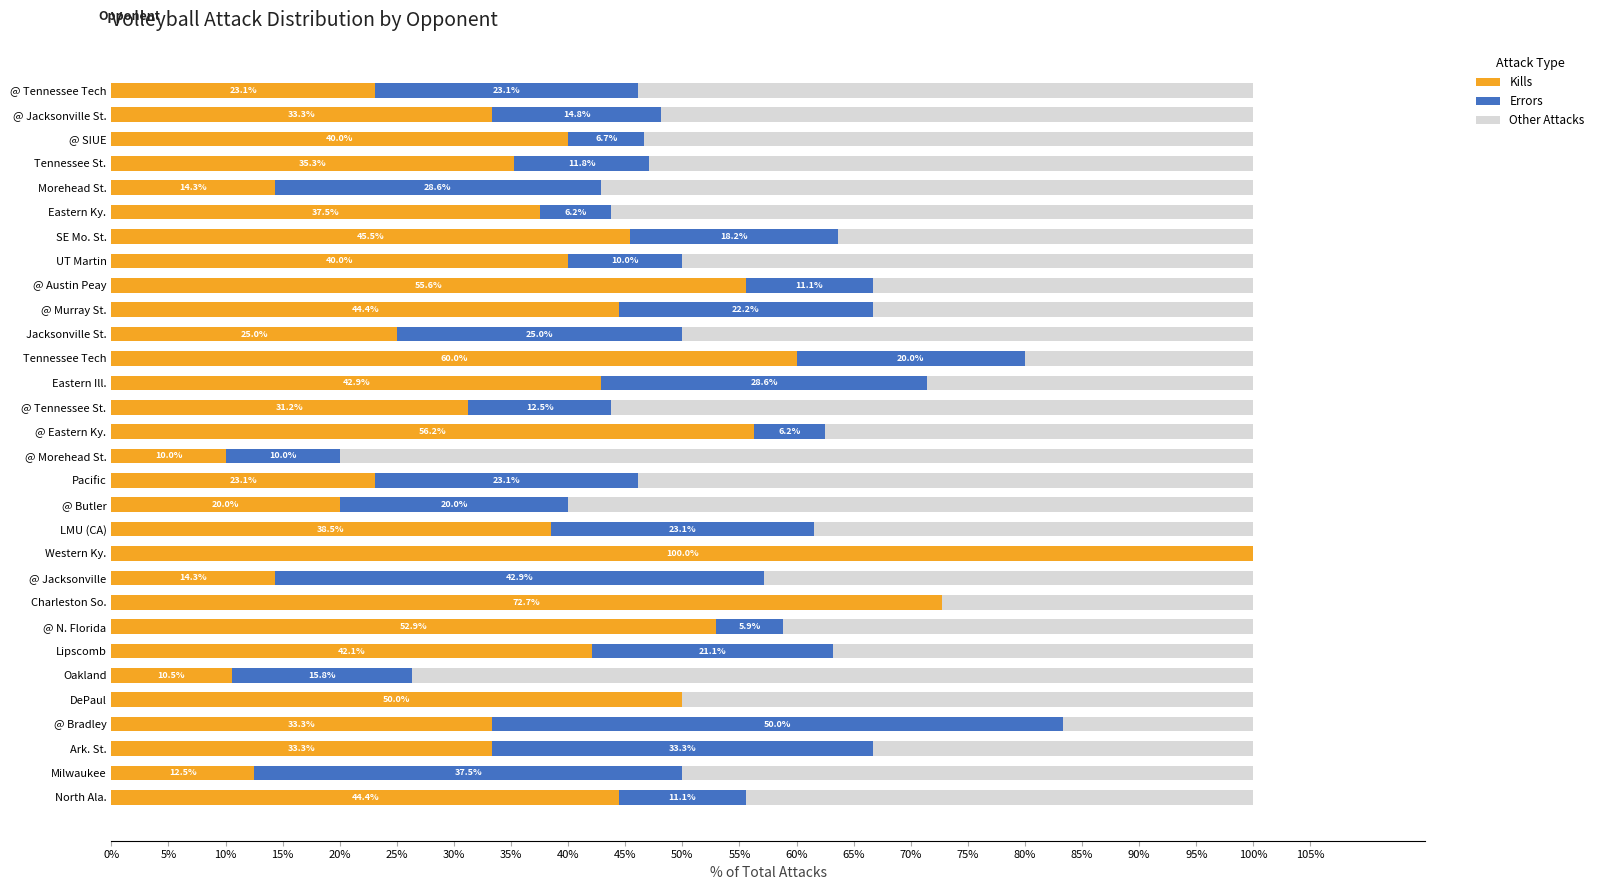

The value of Kills at LMU (CA) is 38.5. True or false?

True